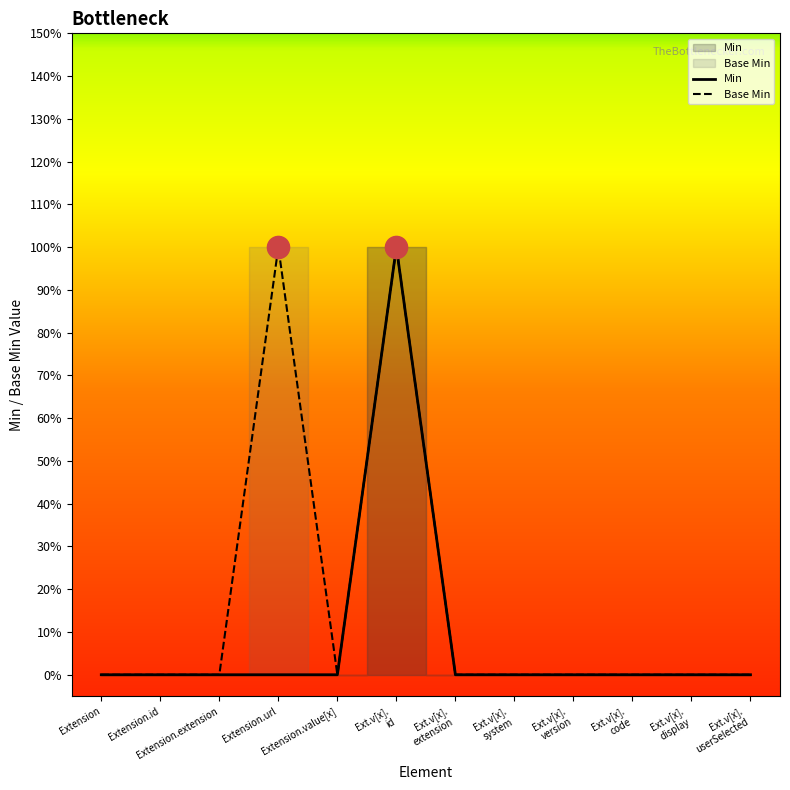

The Min series shows 0 at Extension.value[x]. True or false?

True